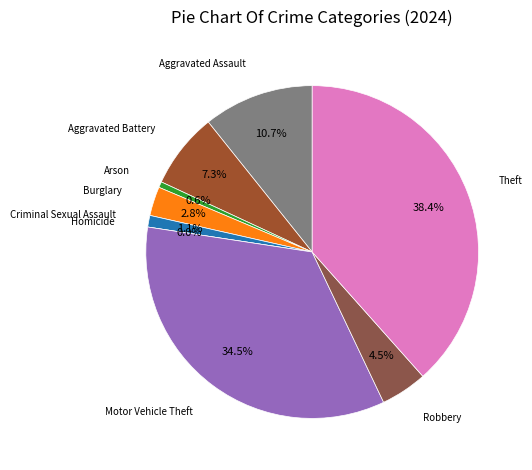

Rank the categories by value from lowest to highest.

Homicide, Arson, Criminal Sexual Assault, Burglary, Robbery, Aggravated Battery, Aggravated Assault, Motor Vehicle Theft, Theft